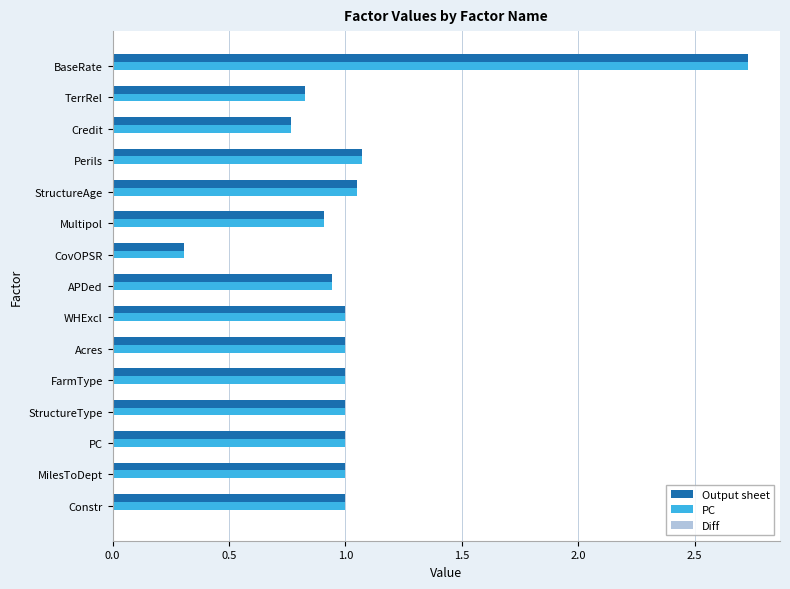

What is the difference between the maximum and minimum values in the PC series?

2.4